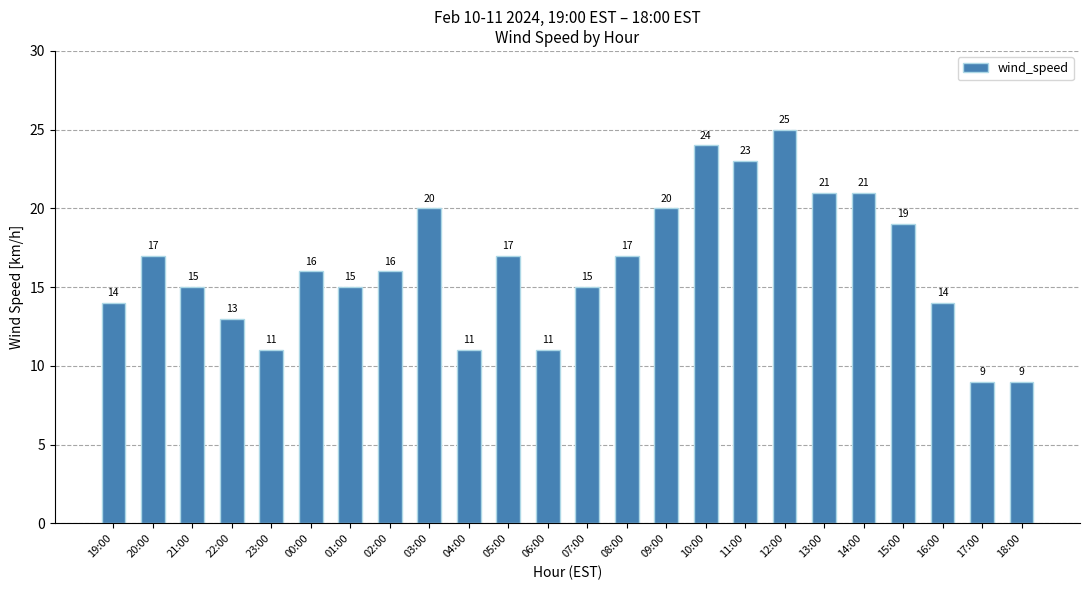

What is the maximum value shown in the chart?

25